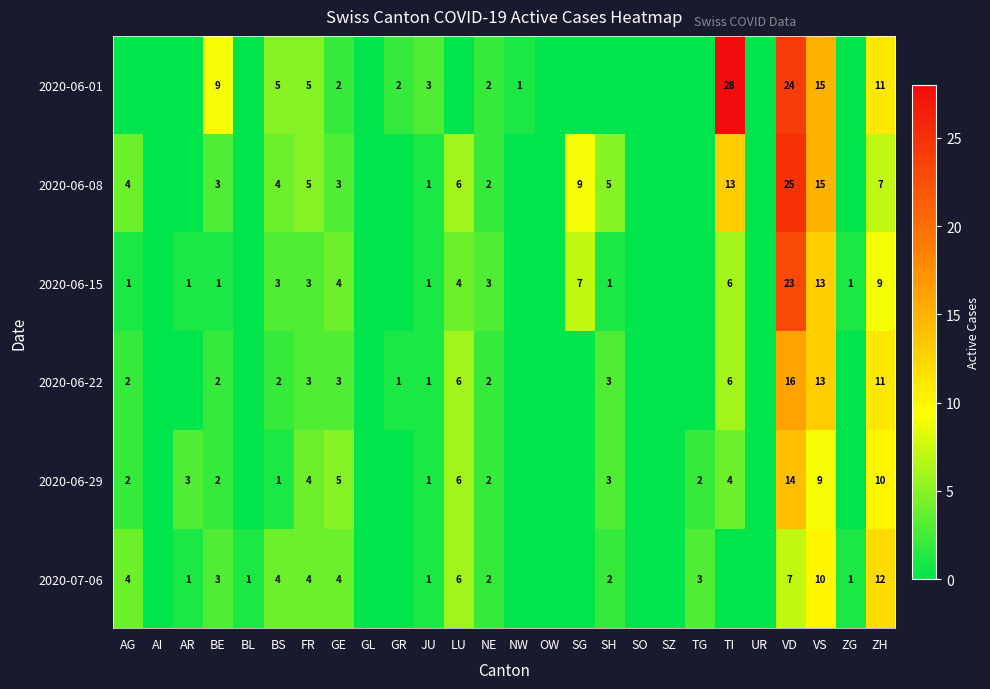

What is the sum of the 2020-06-01 values at NW and ZH?

12